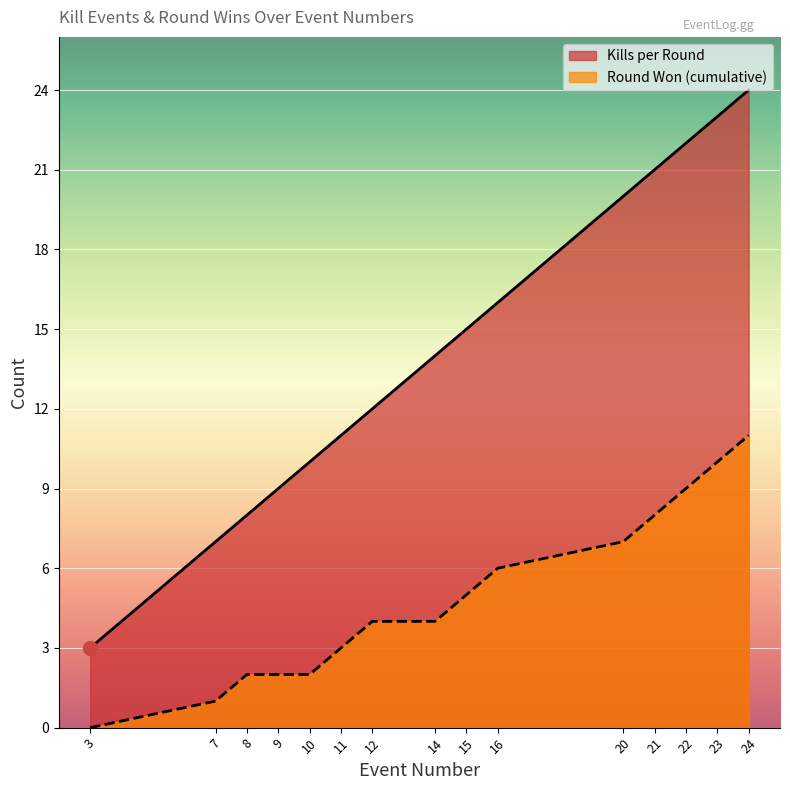

The value of Round Won (cumulative) at 24 is 11. True or false?

True